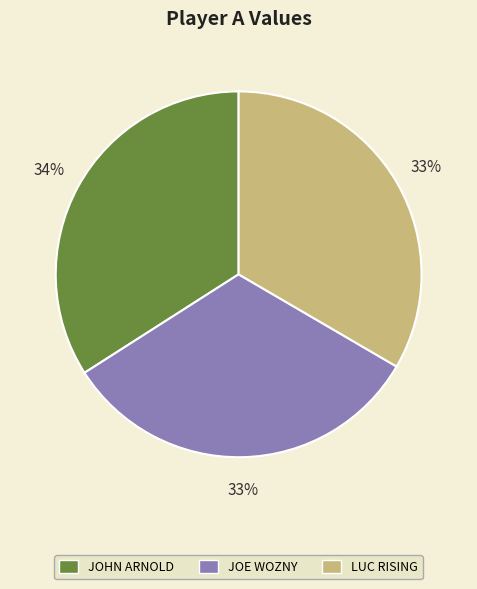

Do LUC RISING and JOHN ARNOLD together represent more than half of the pie?

Yes